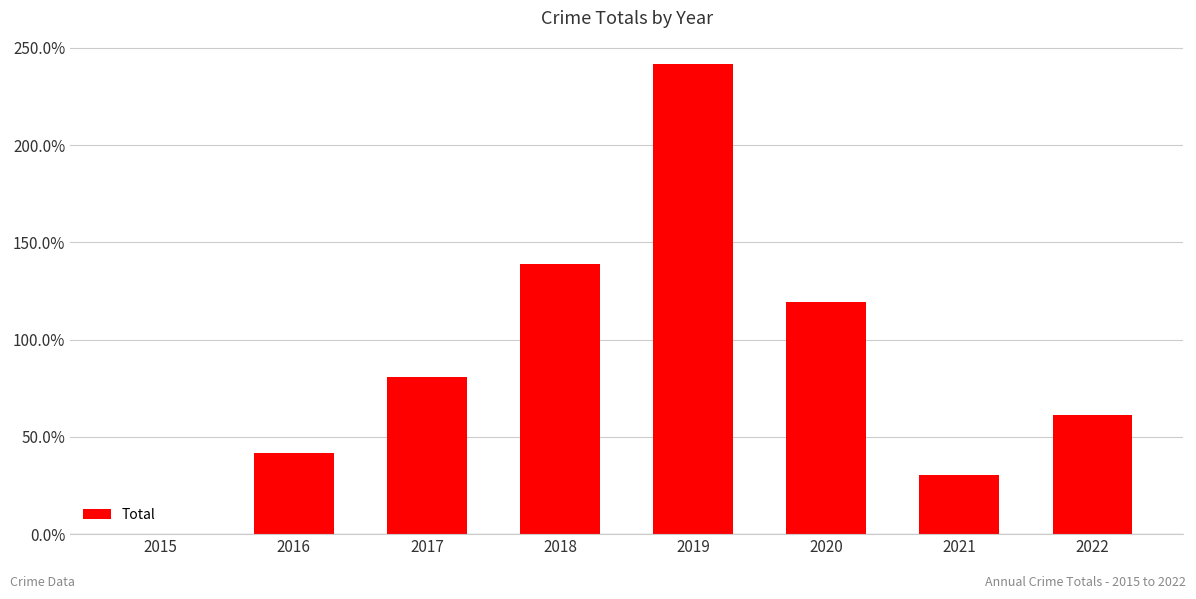

Which category has the highest value across all series?

2019